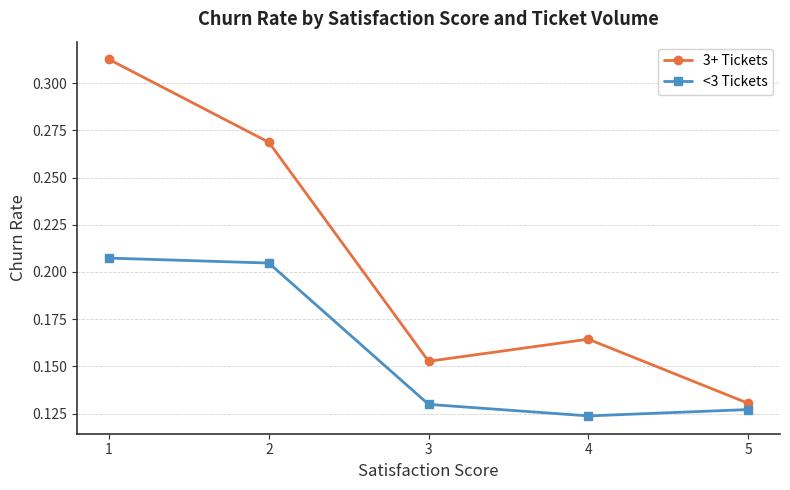

At which label does 3+ Tickets reach its peak?

1